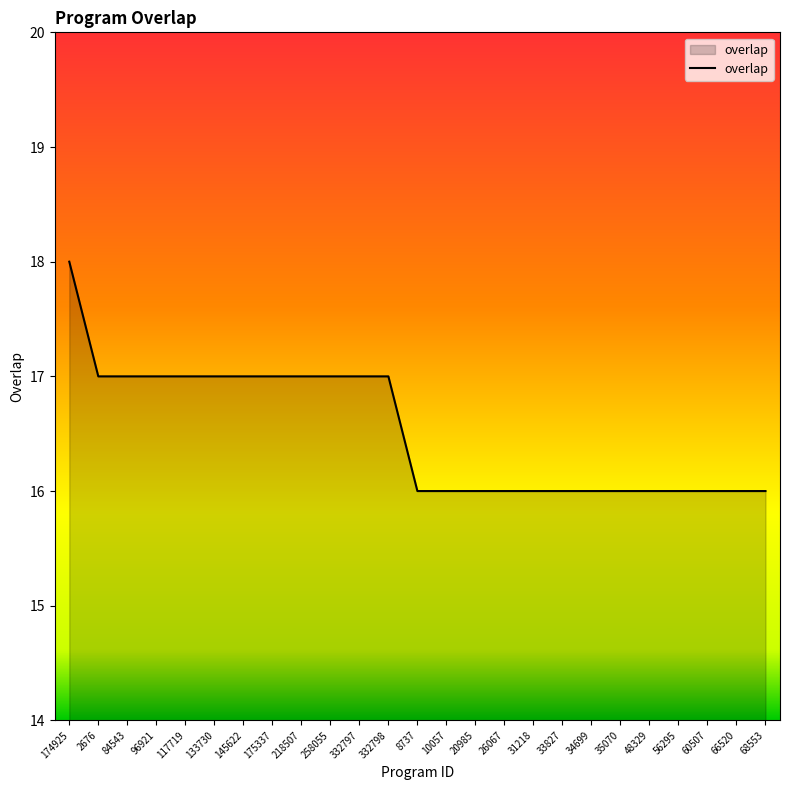

Which category has the highest value across all series?

174925